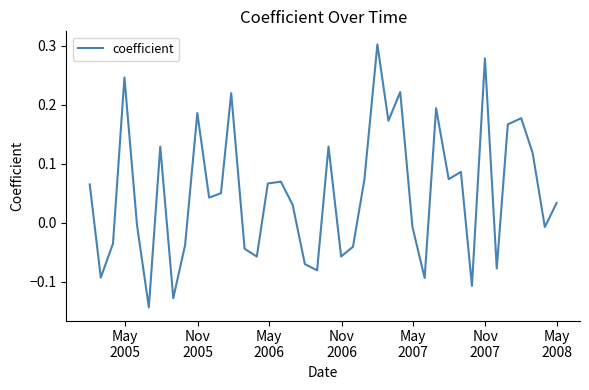

How many lines are shown in the chart?

1